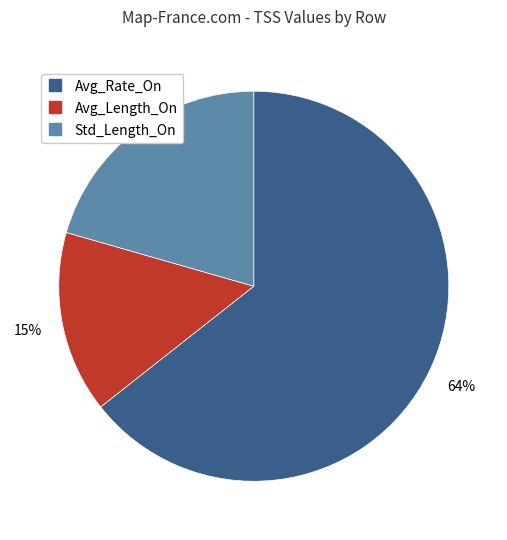

What is the ratio of the value at Std_Length_On to the value at Avg_Rate_On?

0.3